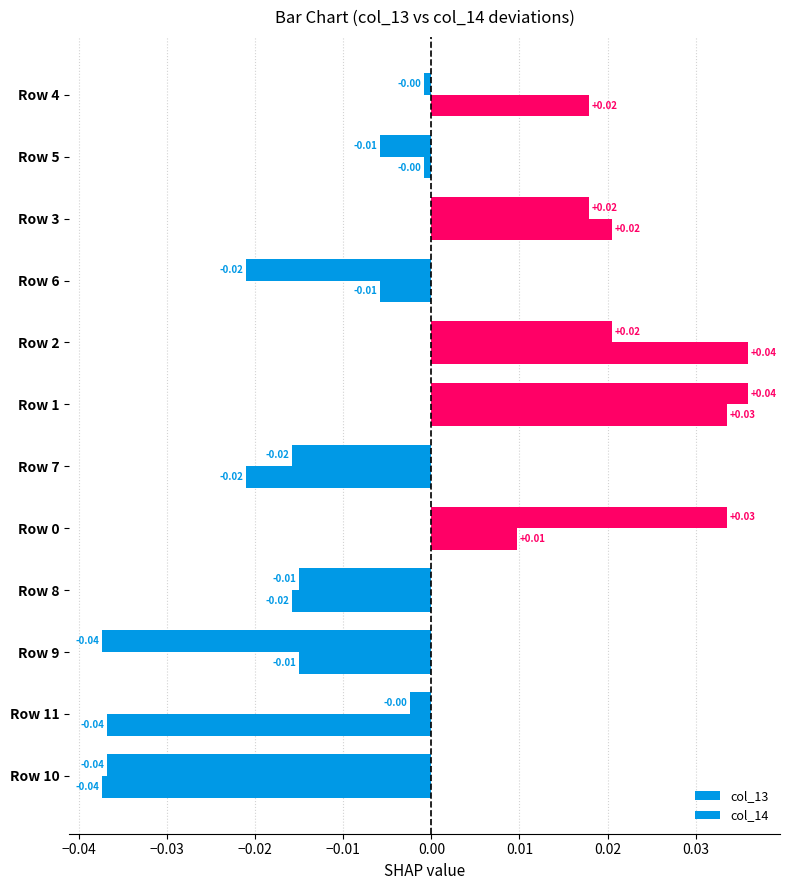

What is the label of the 5th bar from the left?

Row 0